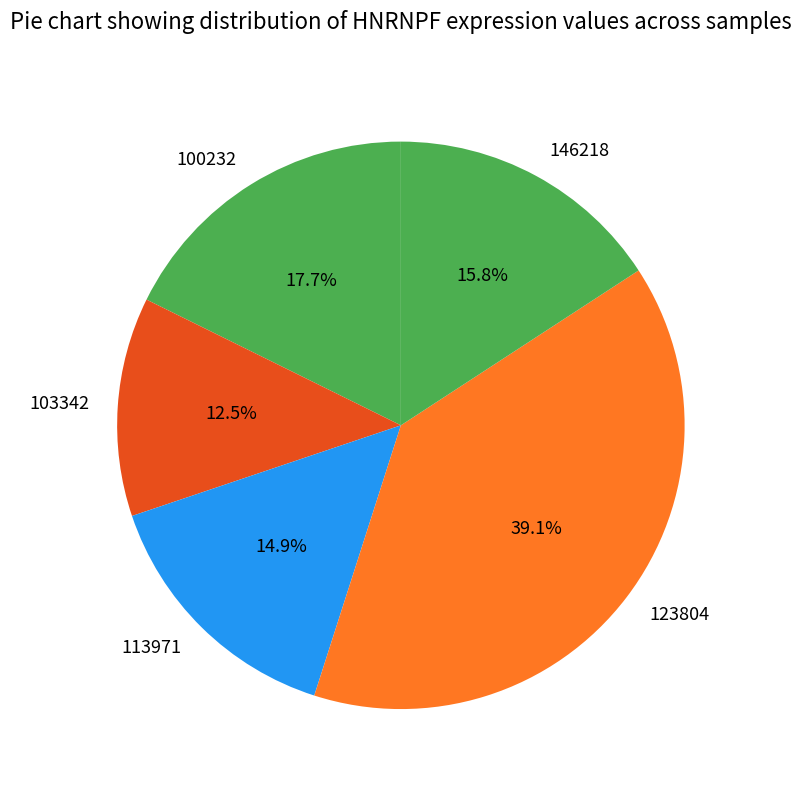

Count the number of slices in the pie.

5